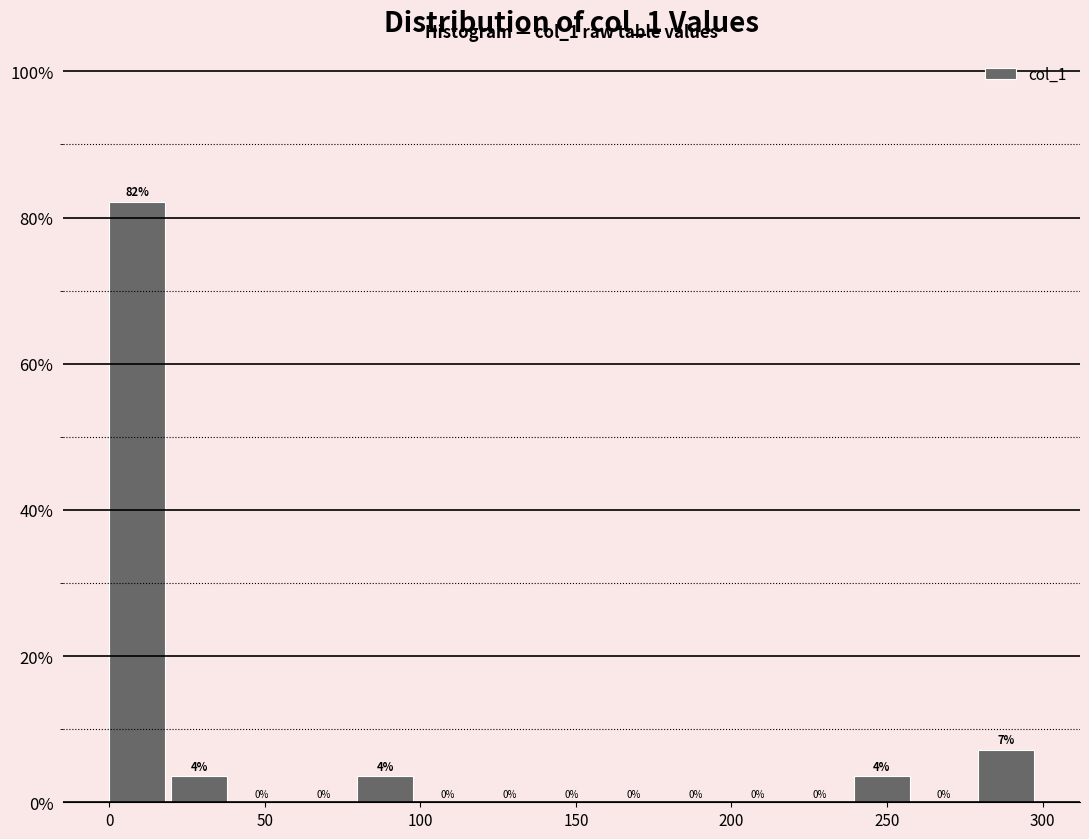

Read against the x-axis, roughly where is the centre of the tallest bar?

10